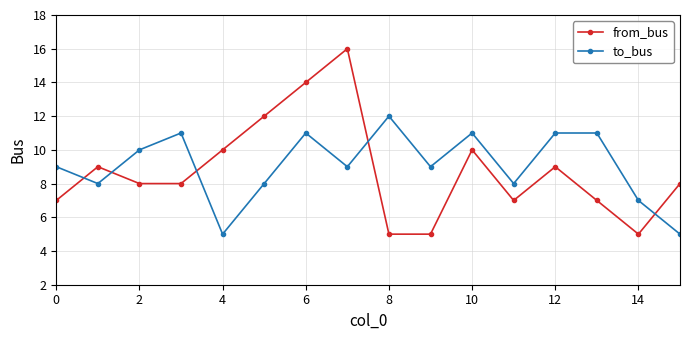

What is the value of the from_bus point at the 11th from the left?

10